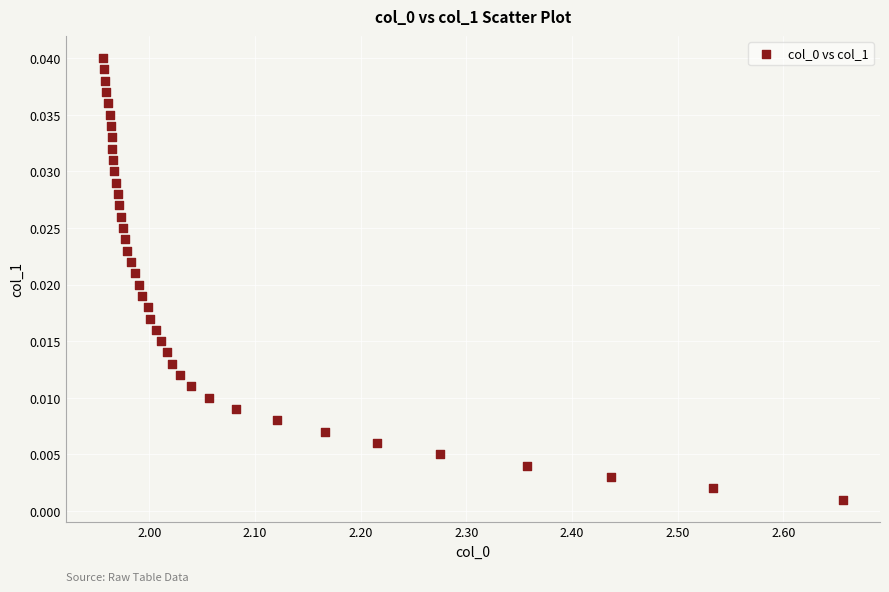

What is the range of X values (max minus min)?

0.7